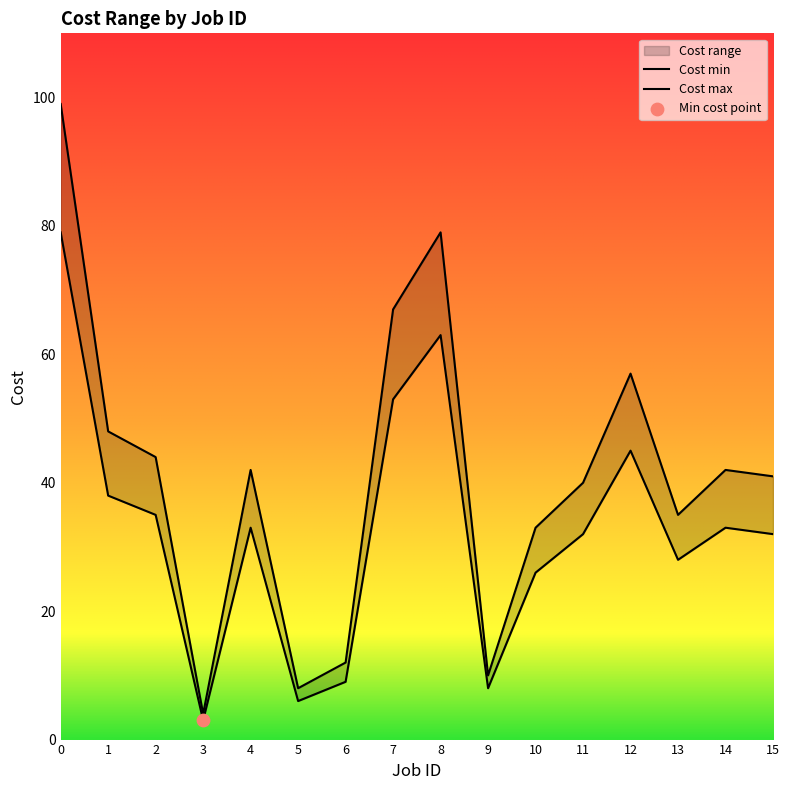

At how many categories does at least one series exceed 79?

1